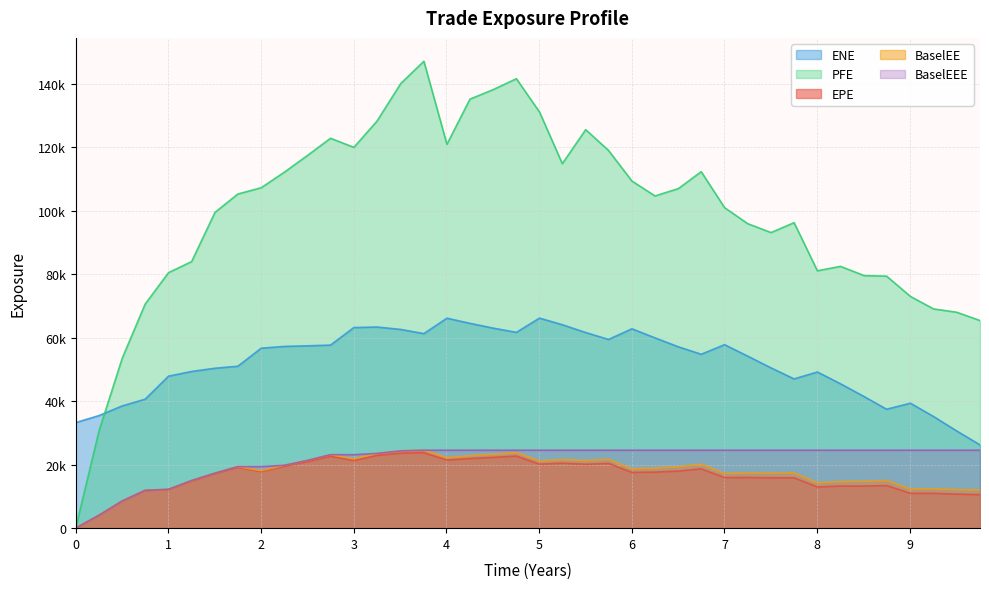

Is it true that PFE equals 188602.0 at 2023-01-04?

False